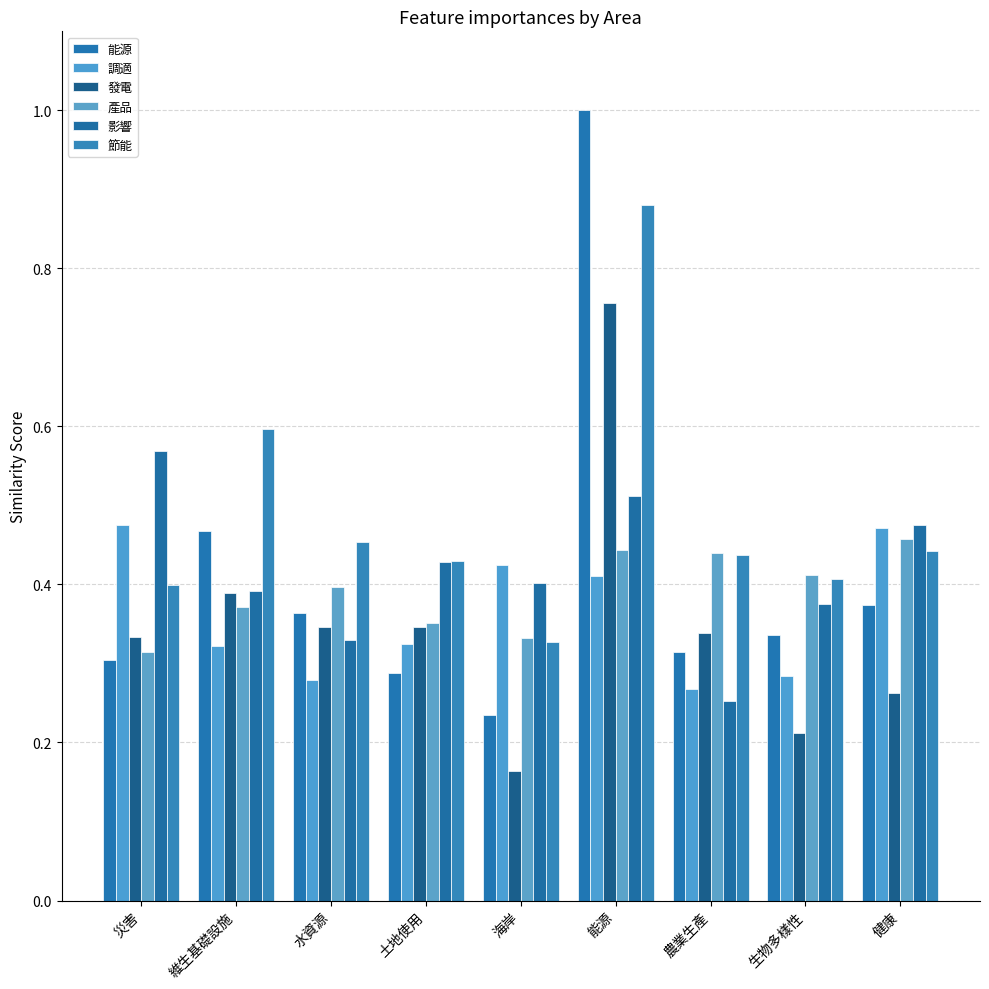

How many data points does each series have?

9